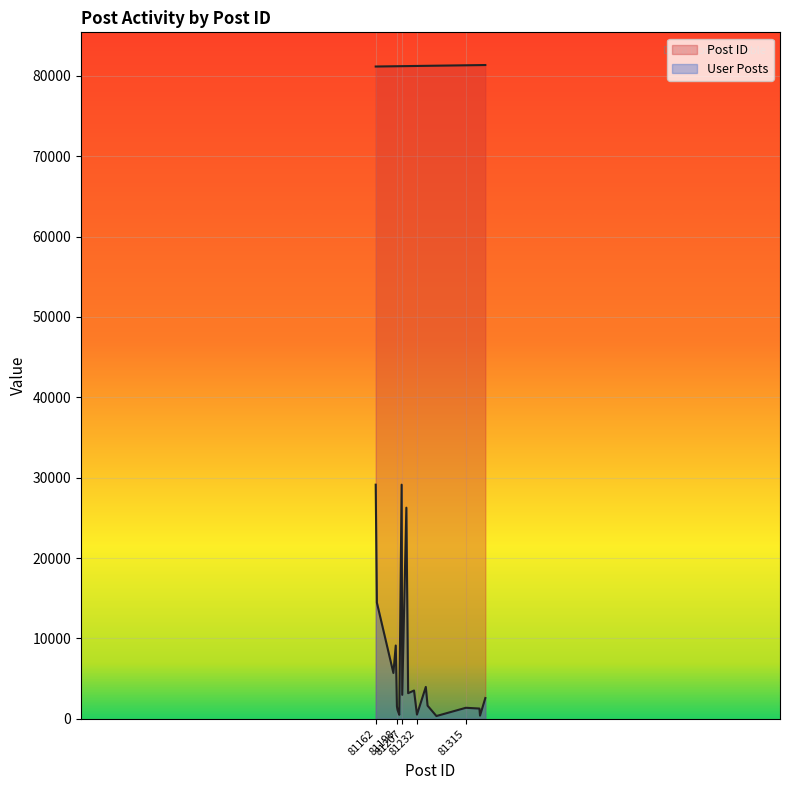

How many lines are shown in the chart?

2